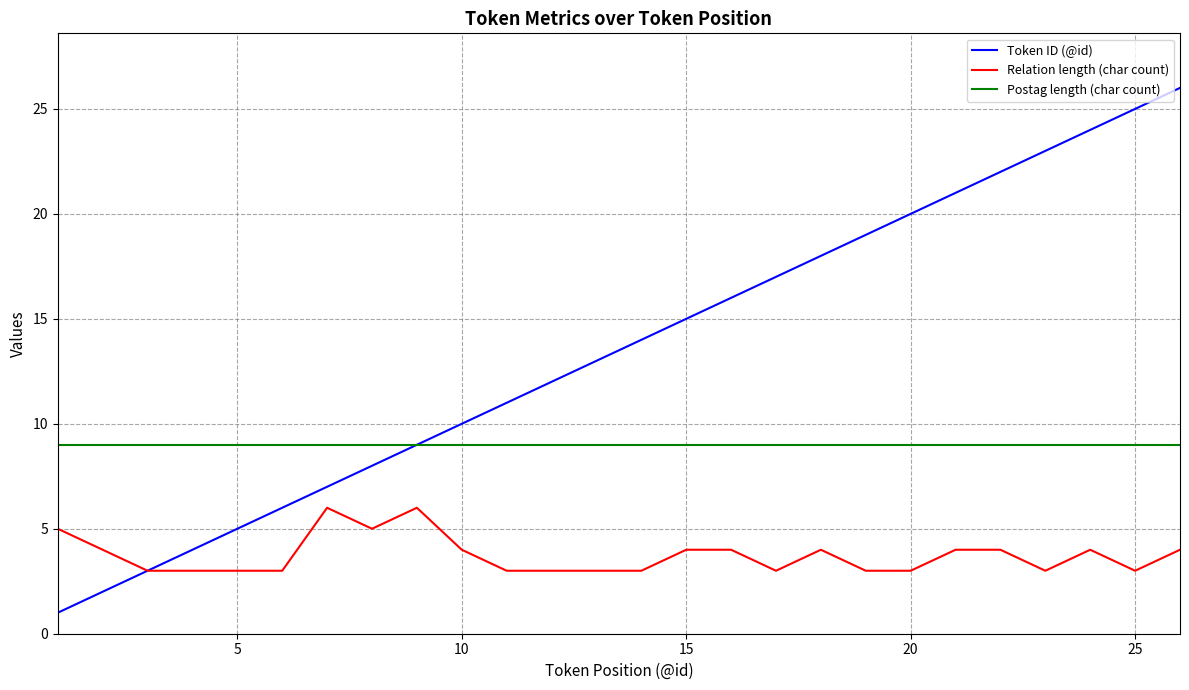

What is the maximum value for Relation length (char count)?

6